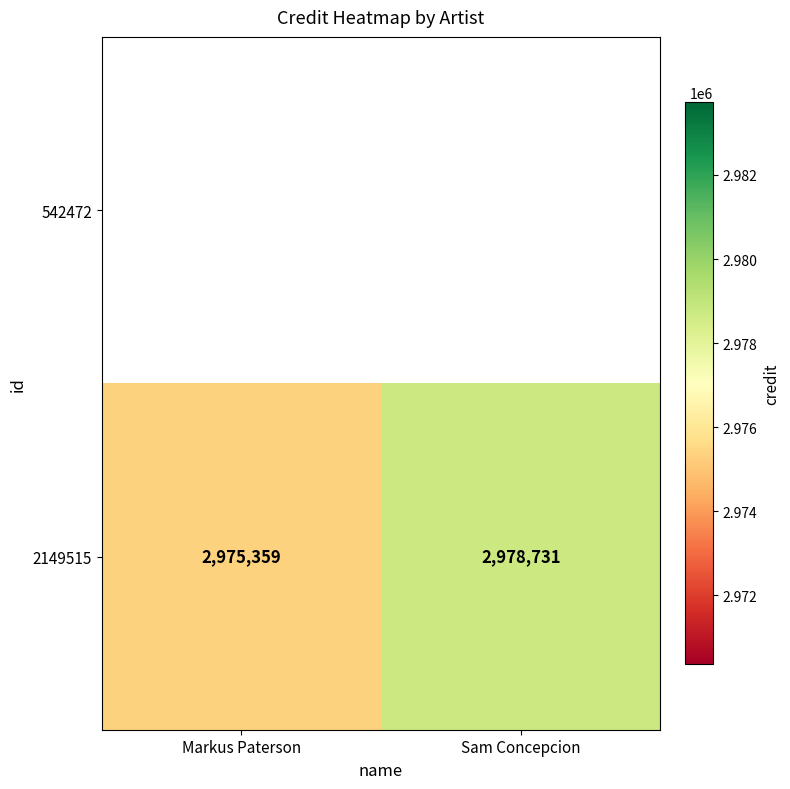

Approximately how many times larger is the value at Markus Paterson compared to Sam Concepcion?

1.0